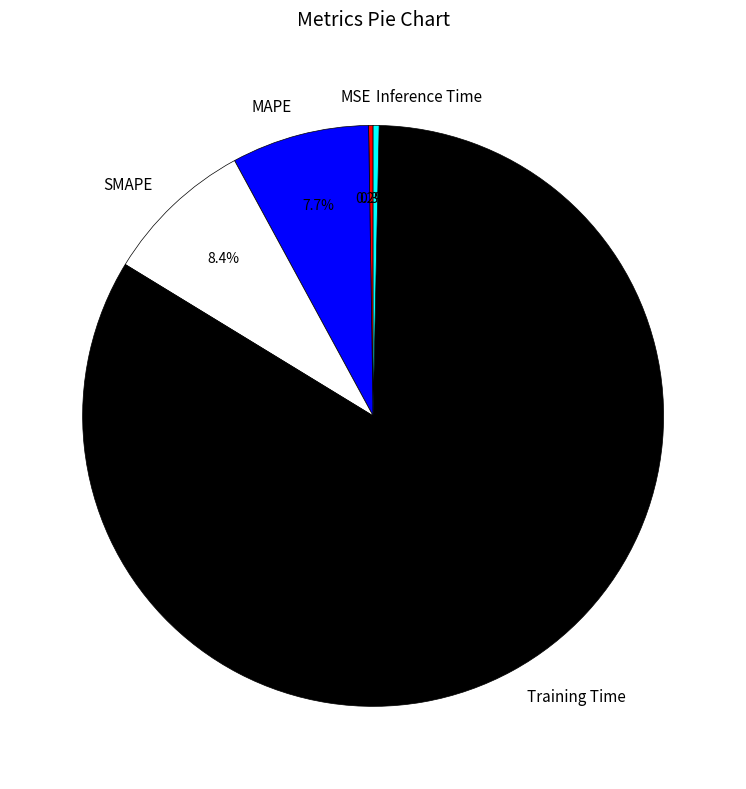

Between SMAPE and Inference Time, which is larger?

SMAPE